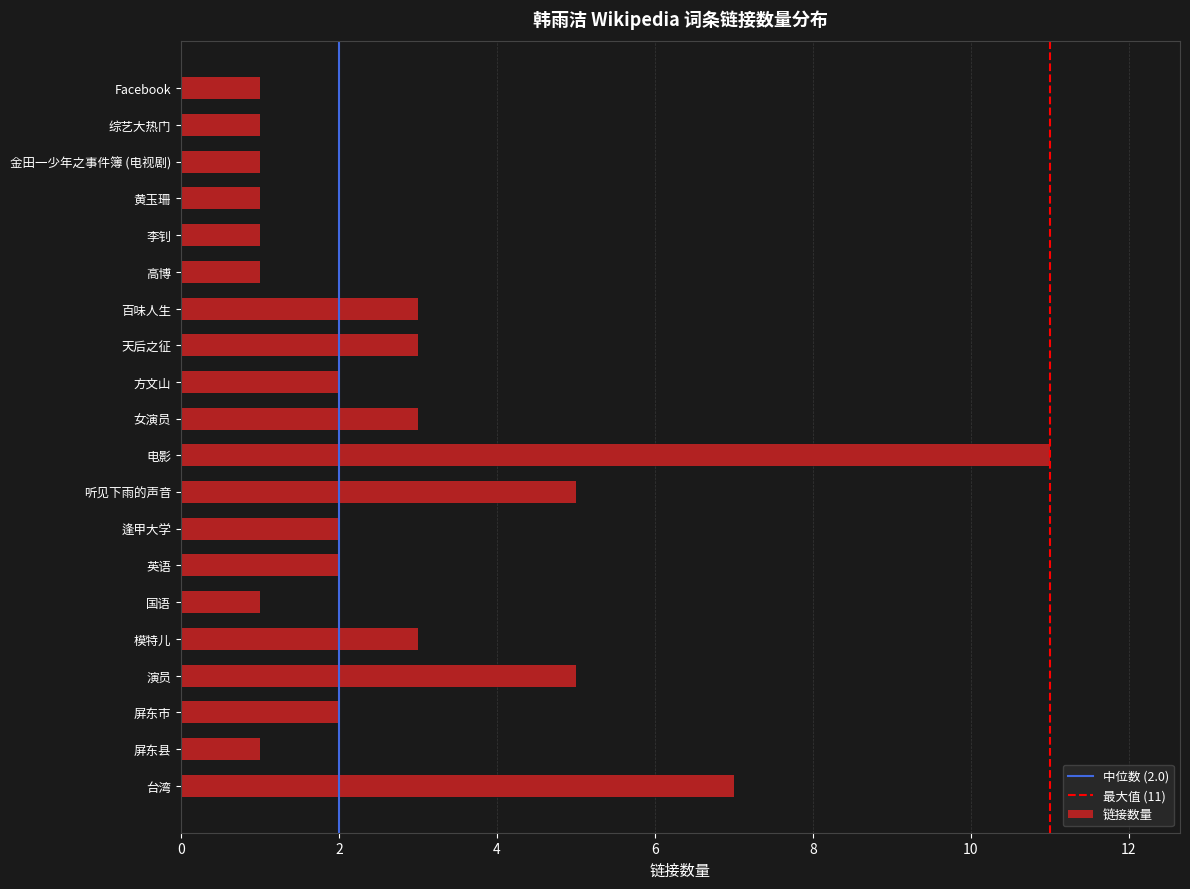

What is the approximate value at 演员?

5